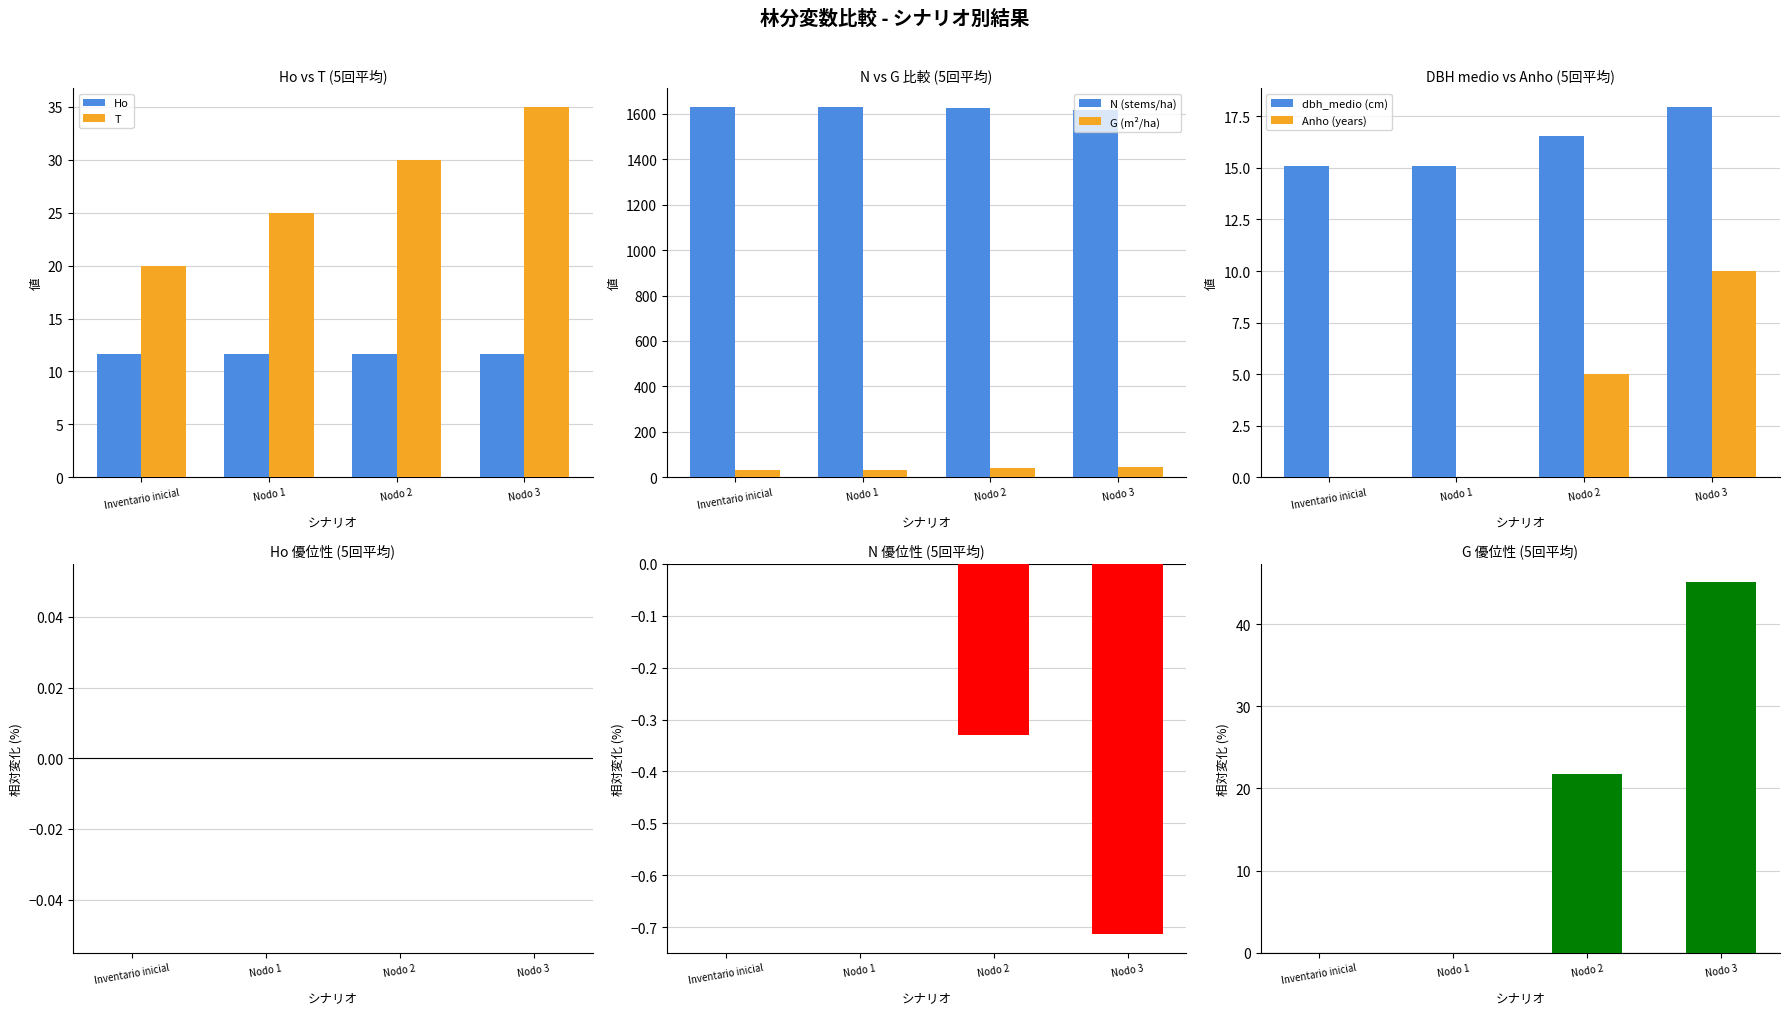

What is the average value?

28